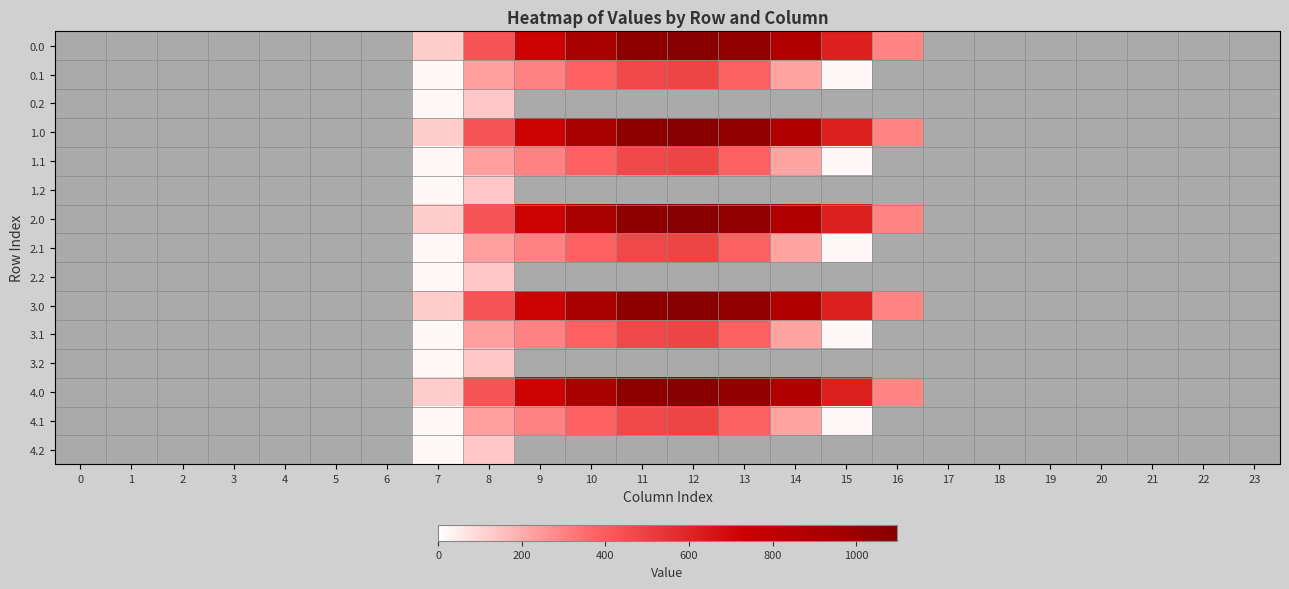

How many categories are shown in the chart?

24